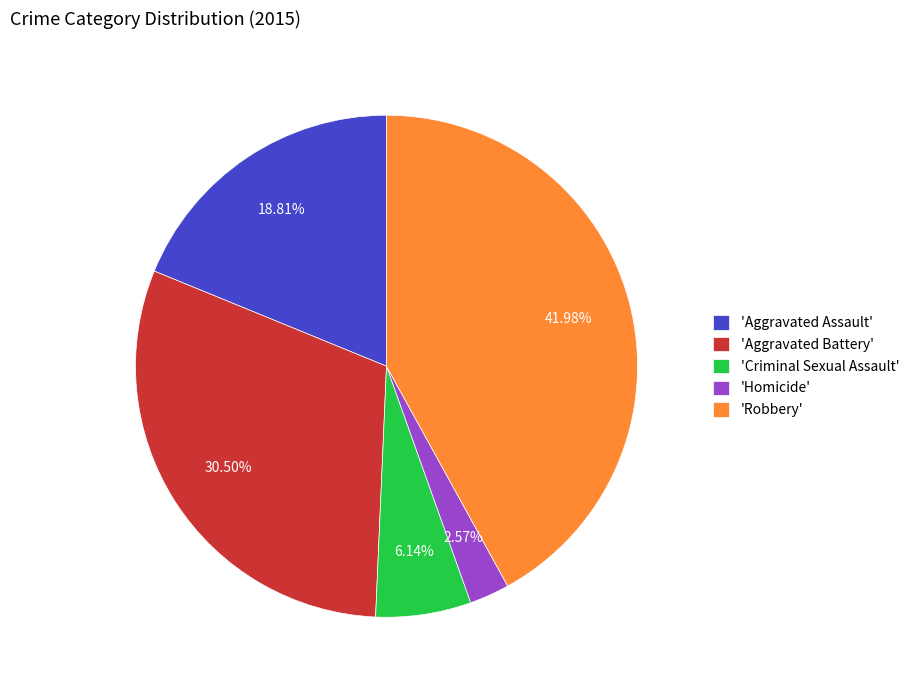

Which slice is the smallest?

'Homicide'